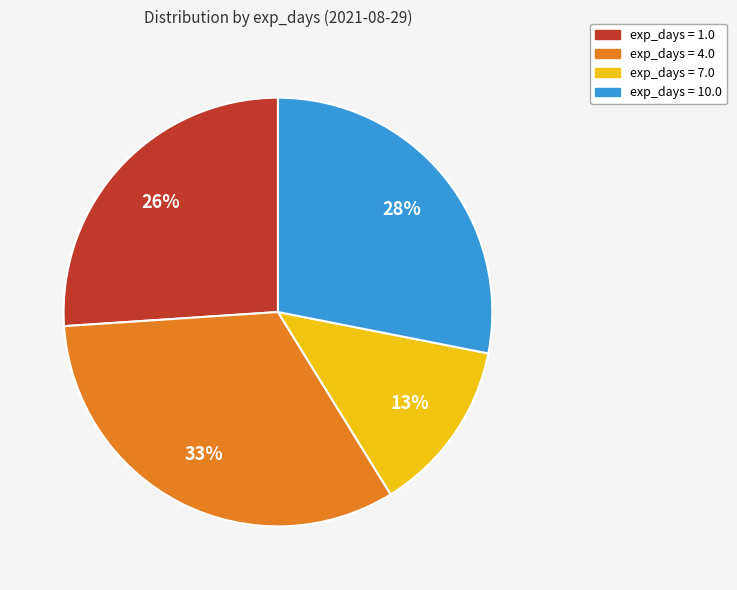

To the nearest percent, what is the difference between the largest and smallest slice percentages?

20%